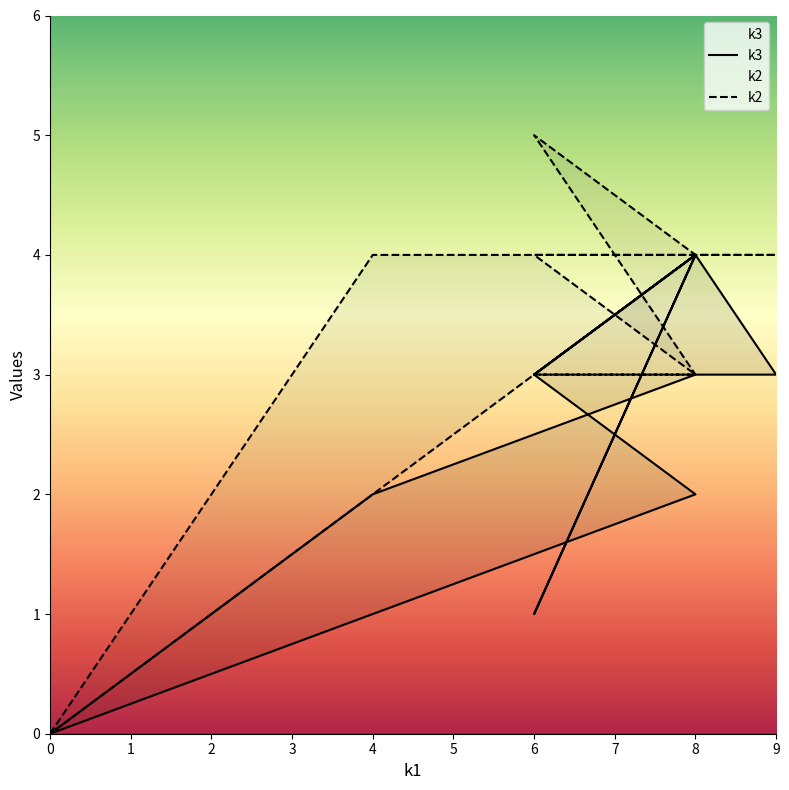

Is this an area chart (filled region under the line)?

No